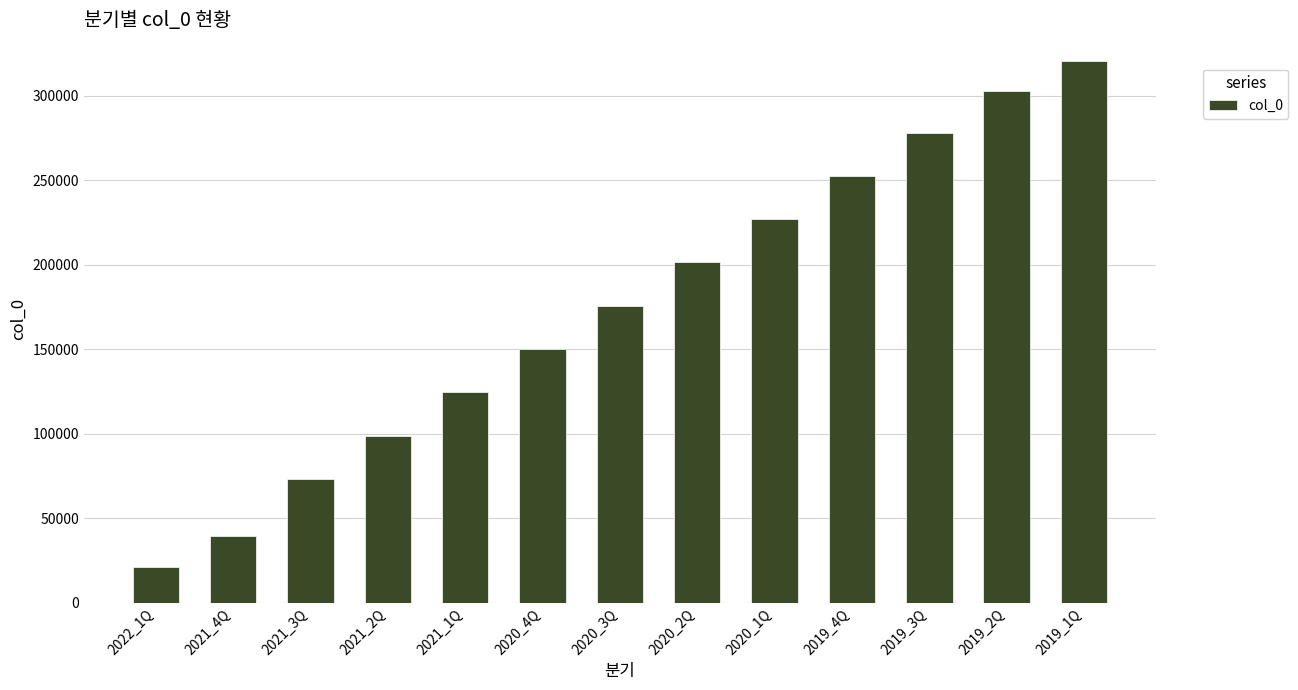

At which category does the chart reach its peak across all series?

2019_1Q